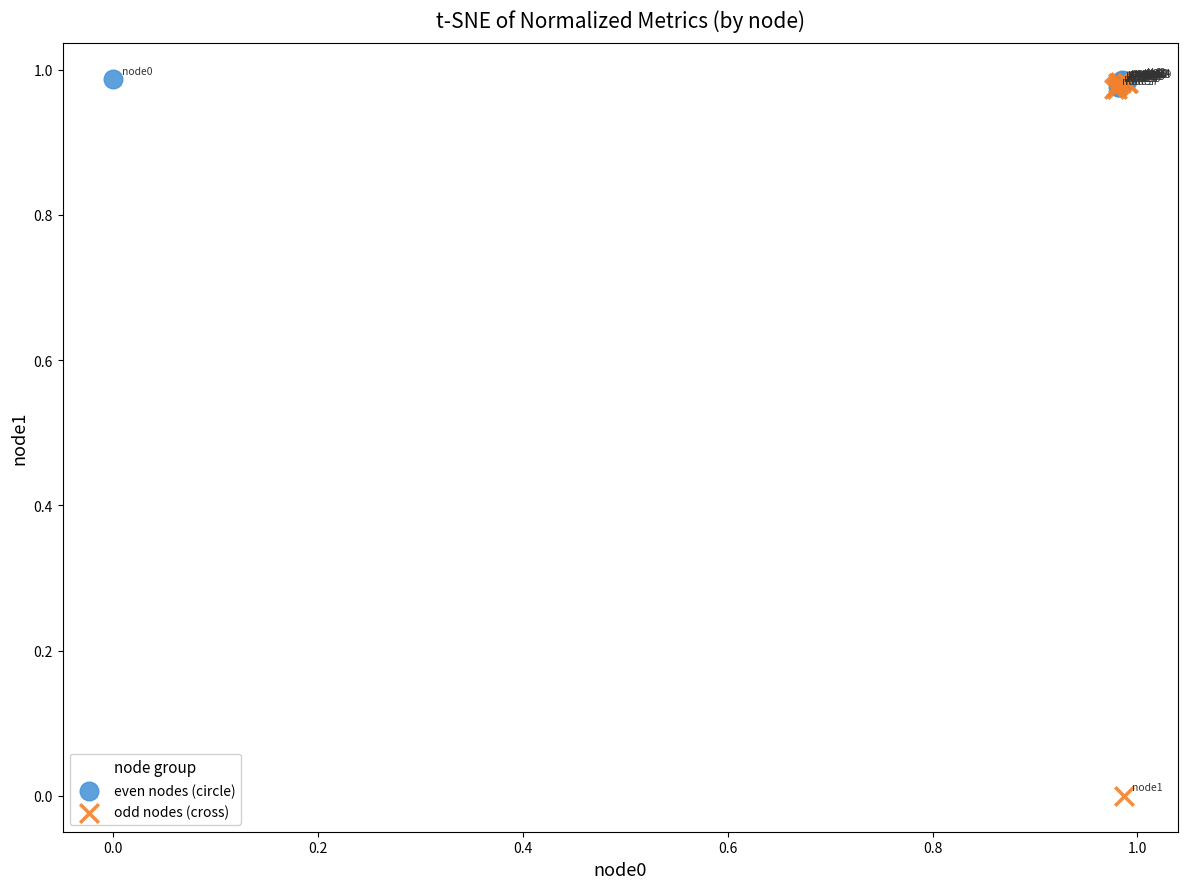

Which series has the largest Y range (max minus min)?

odd nodes (cross)